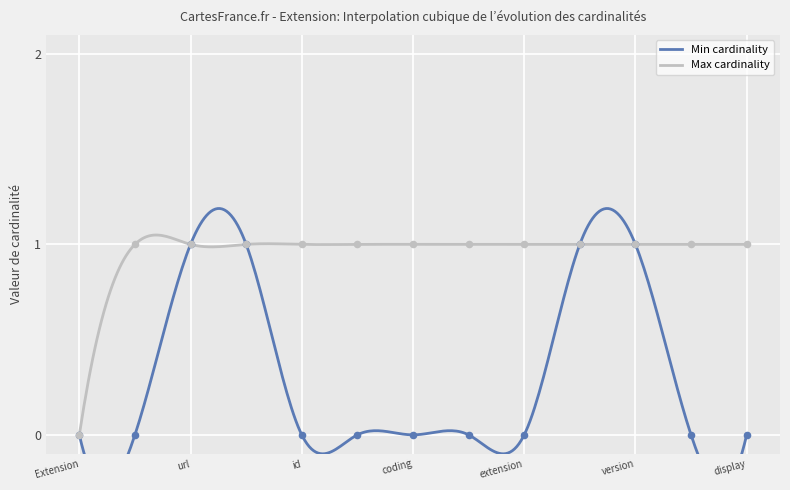

Which series reaches the maximum Y coordinate?

Min cardinality